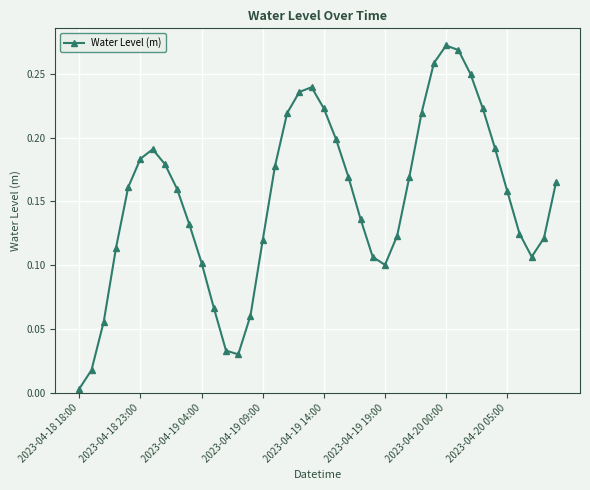

How many points are higher than both their immediate neighbors (excluding endpoints)?

3